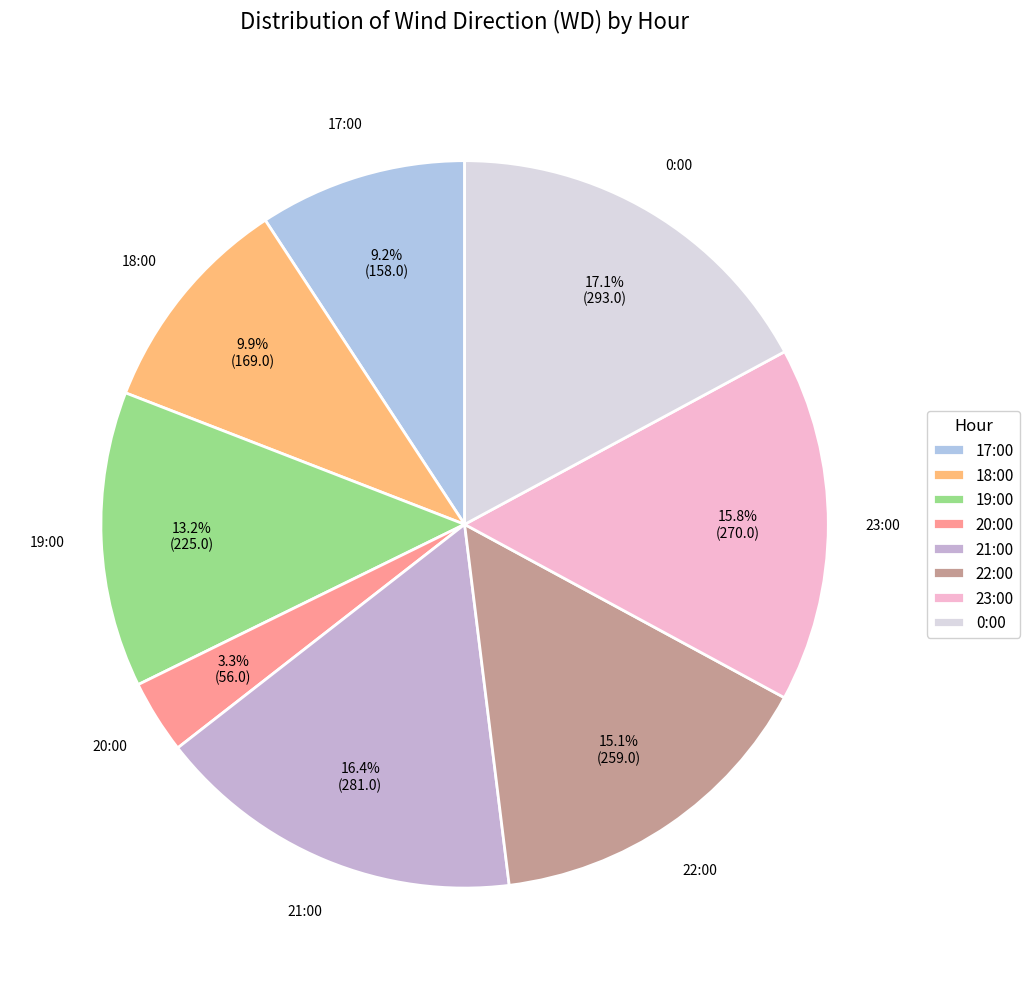

To the nearest percent, what is the combined percentage of 20:00 and 23:00?

19%